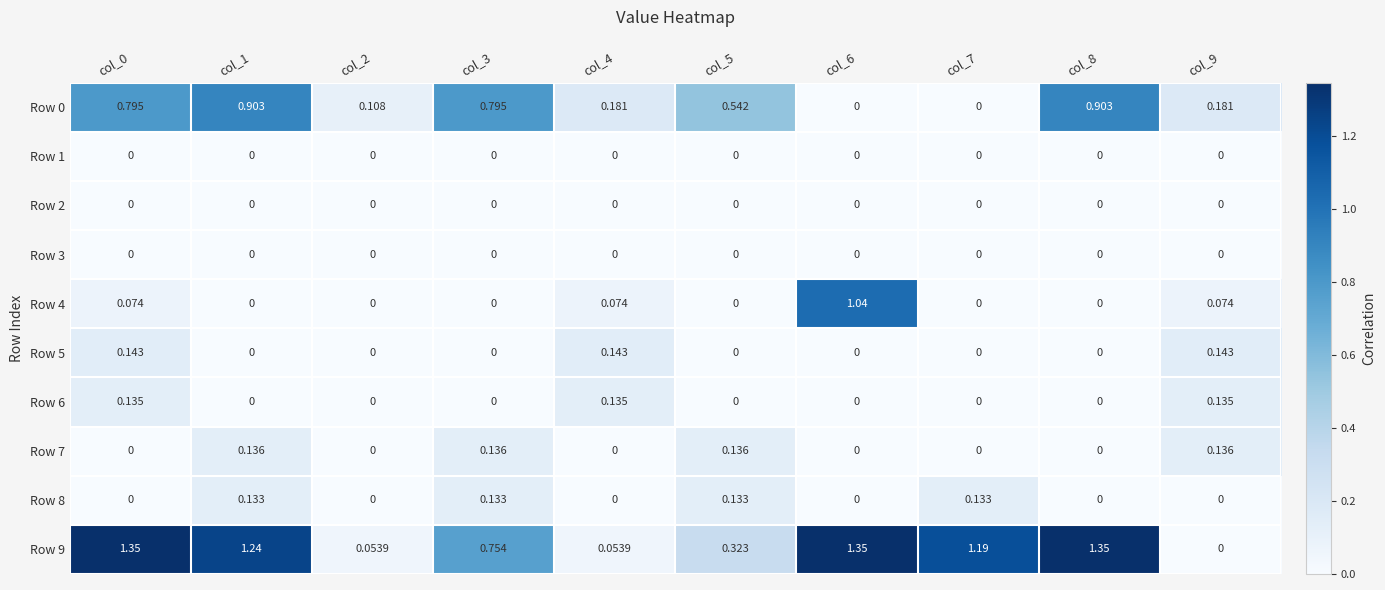

Is the value of Row 4 at col_4 greater than the value of Row 1 at col_3?

Yes